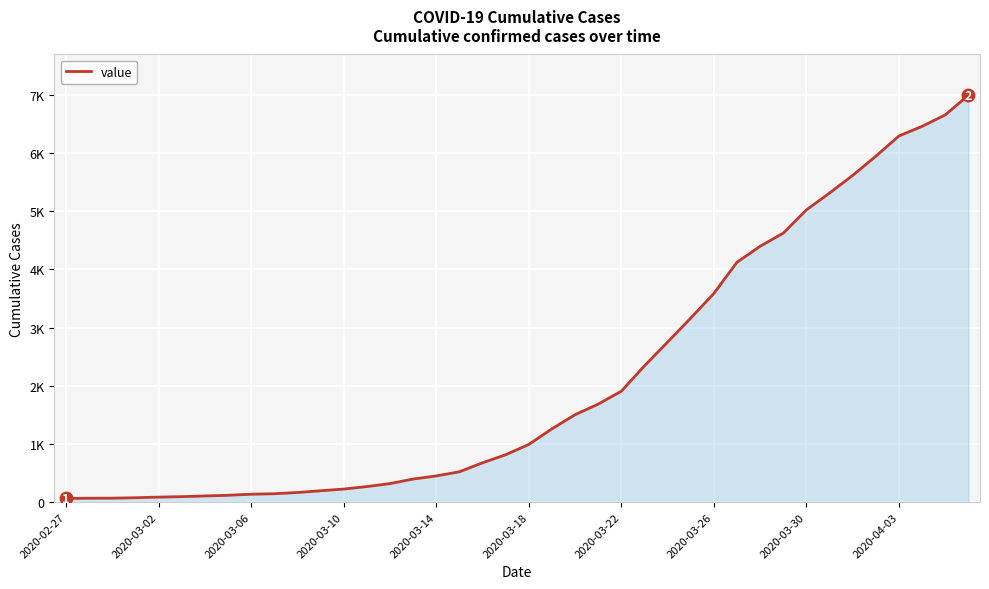

Does the chart display data point markers on the line(s)?

No